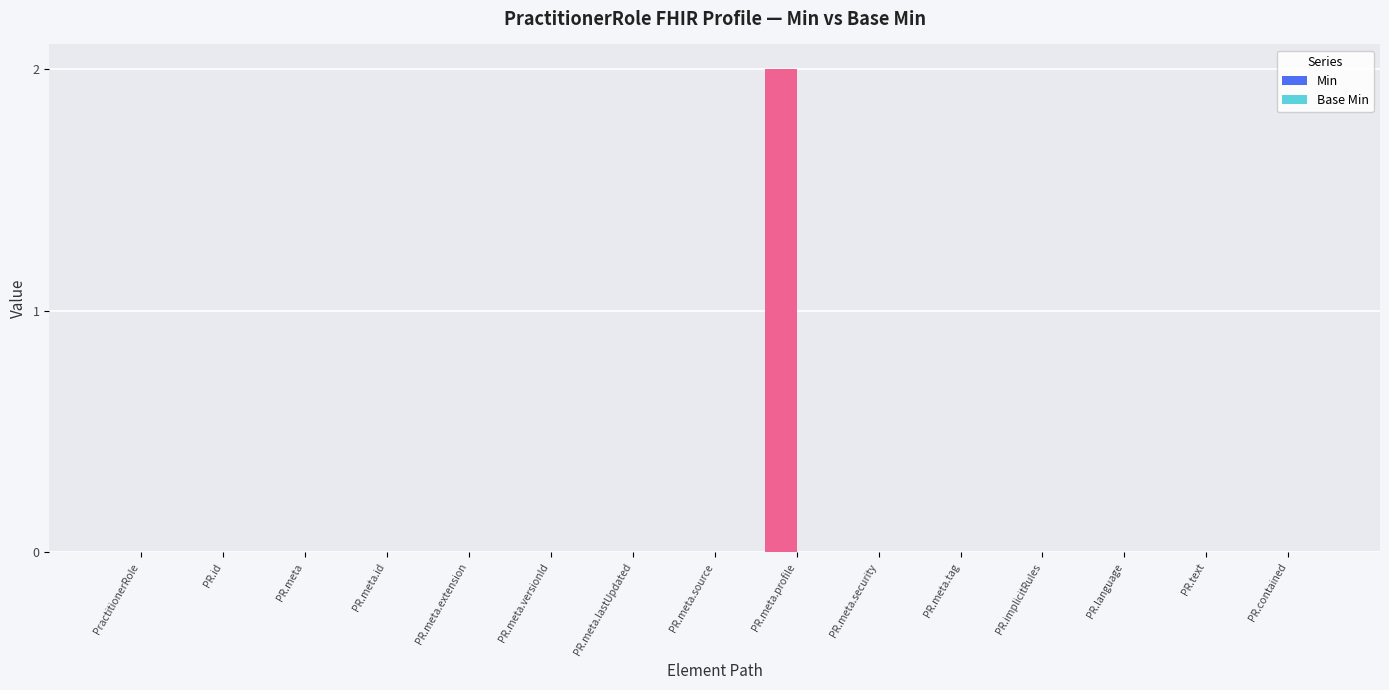

The chart shows a value of 1 at PractitionerRole. True or false?

False